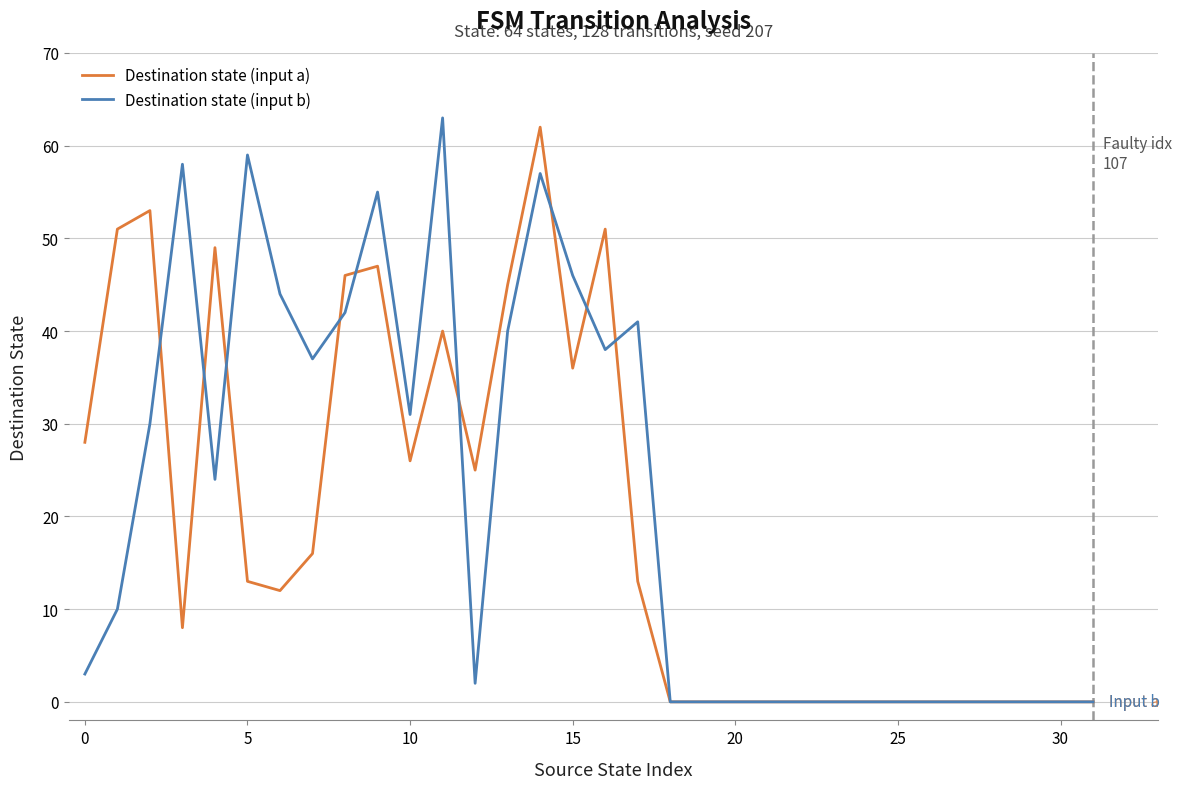

What is the maximum value for Destination state (input a)?

62